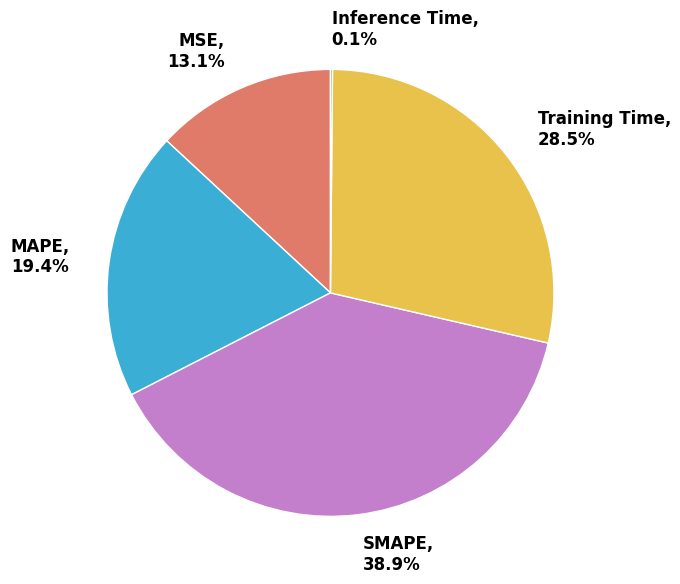

Does MAPE represent more than half of the total?

No